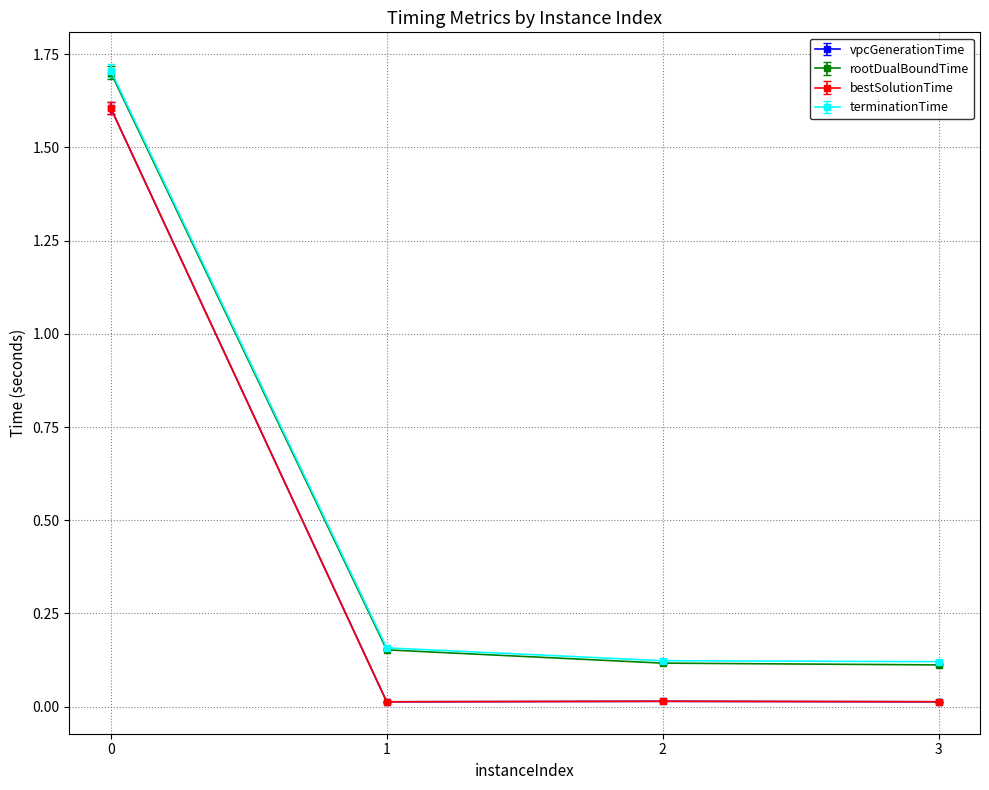

Is it true that vpcGenerationTime equals 2.6 at 0?

False